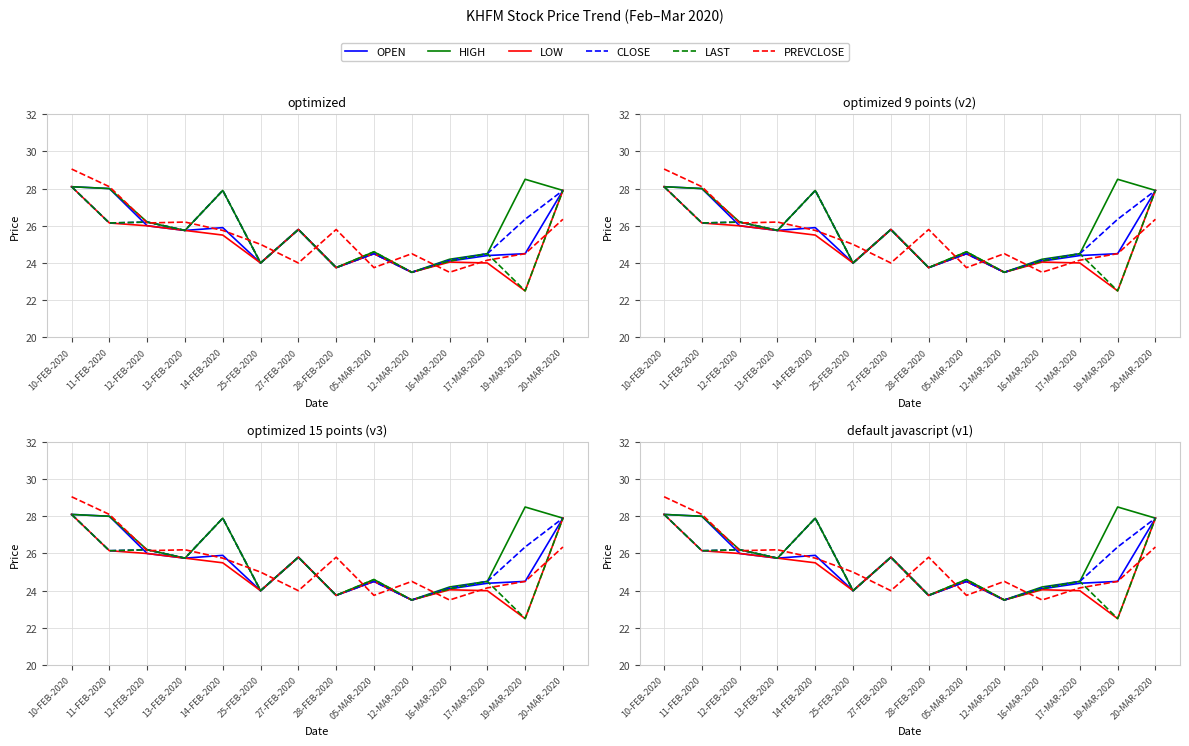

Rank the categories by HIGH value from highest to lowest.

19-MAR-2020, 10-FEB-2020, 11-FEB-2020, 14-FEB-2020, 20-MAR-2020, 12-FEB-2020, 27-FEB-2020, 13-FEB-2020, 05-MAR-2020, 17-MAR-2020, 16-MAR-2020, 25-FEB-2020, 28-FEB-2020, 12-MAR-2020